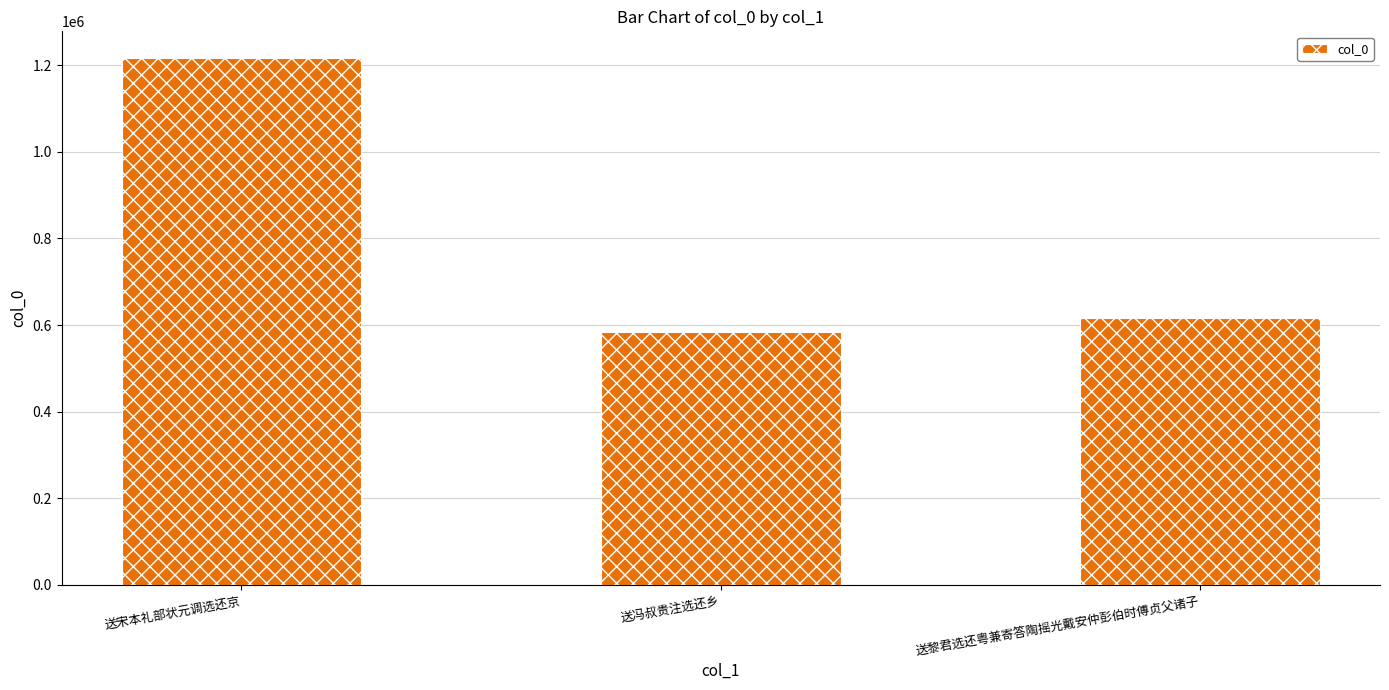

Reading left to right, transcribe all the data shown in this chart.

送宋本礼部状元调选还京=1217149	送冯叔贵注选还乡=582928	送黎君选还粤兼寄答陶摇光戴安仲彭伯时傅贞父诸子=615965